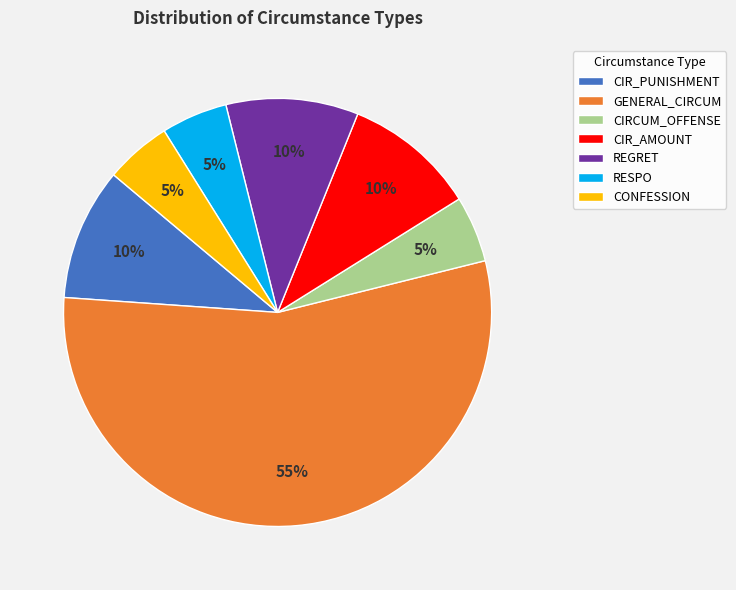

True or false: CIR_AMOUNT accounts for 21% of the total.

False